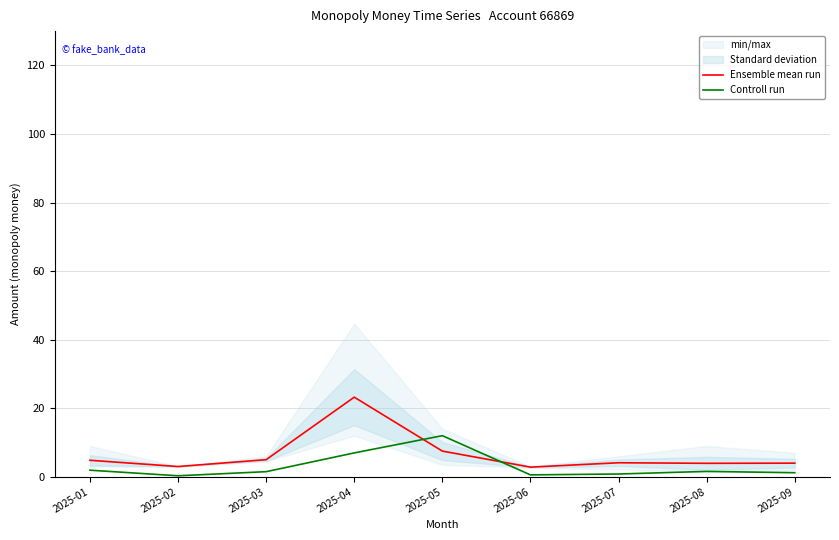

What is the minimum value shown in the chart?

0.3